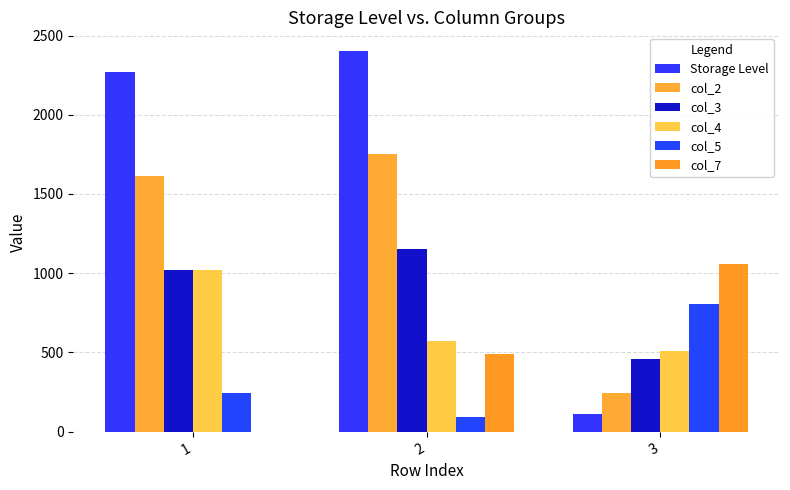

Reading right to left, extract all data points from this chart.

Storage Level: 3=110.9	2=2400.0	1=2272.2
col_2: 3=246.0	2=1749.3	1=1610.6
col_3: 3=457.8	2=1154.1	1=1020.4
col_4: 3=507.5	2=574.8	1=1020.4
col_5: 3=808.5	2=90.7	1=242.6
col_7: 3=1055.5	2=492.3	1=0.0